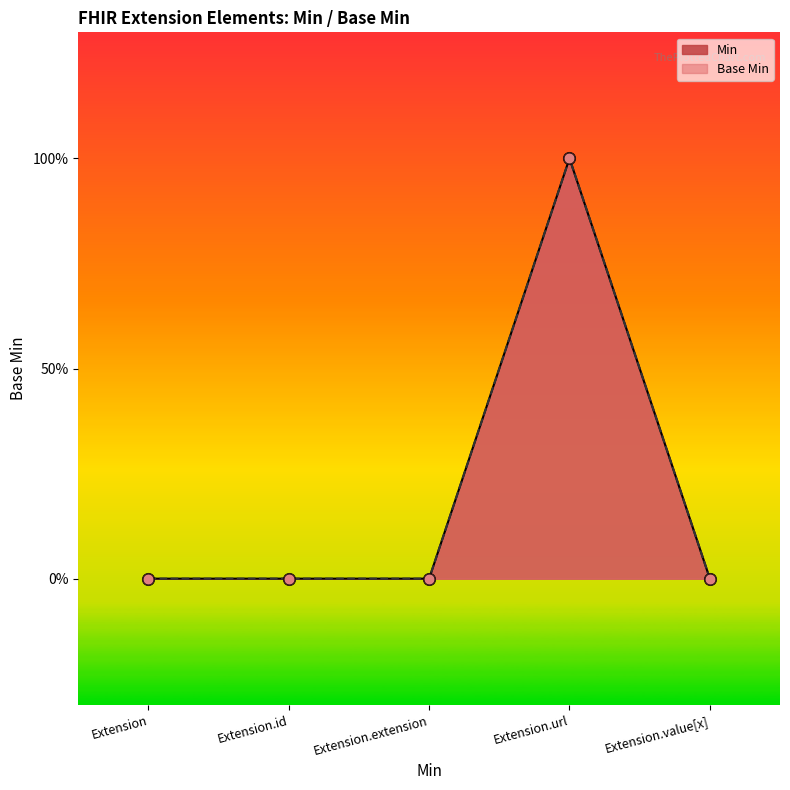

Which series has the largest Y range (max minus min)?

Min